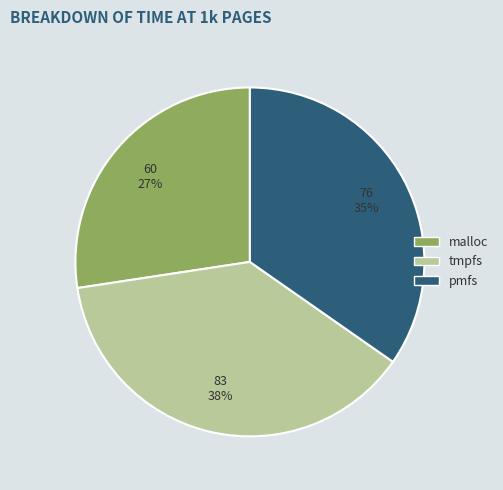

Which category has the biggest portion of the pie?

tmpfs